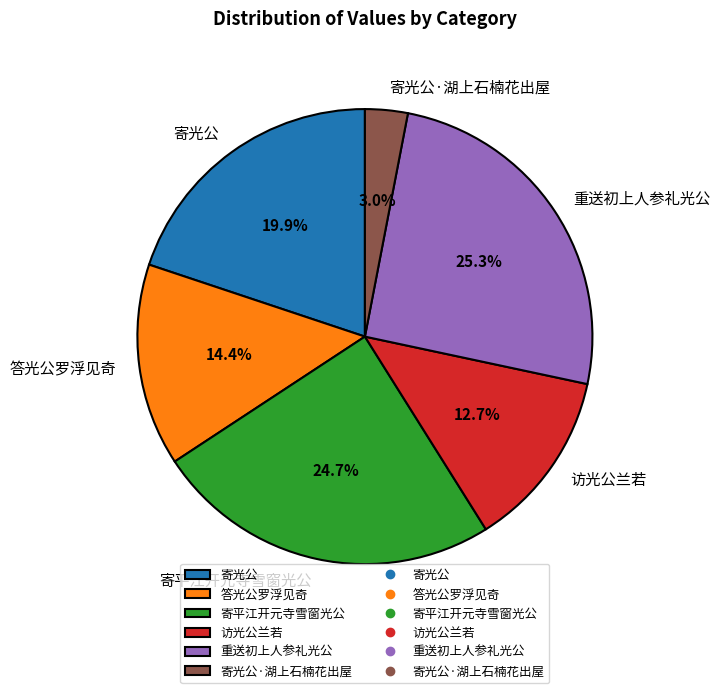

What portion of the pie excludes 答光公罗浮见奇?

85.6%